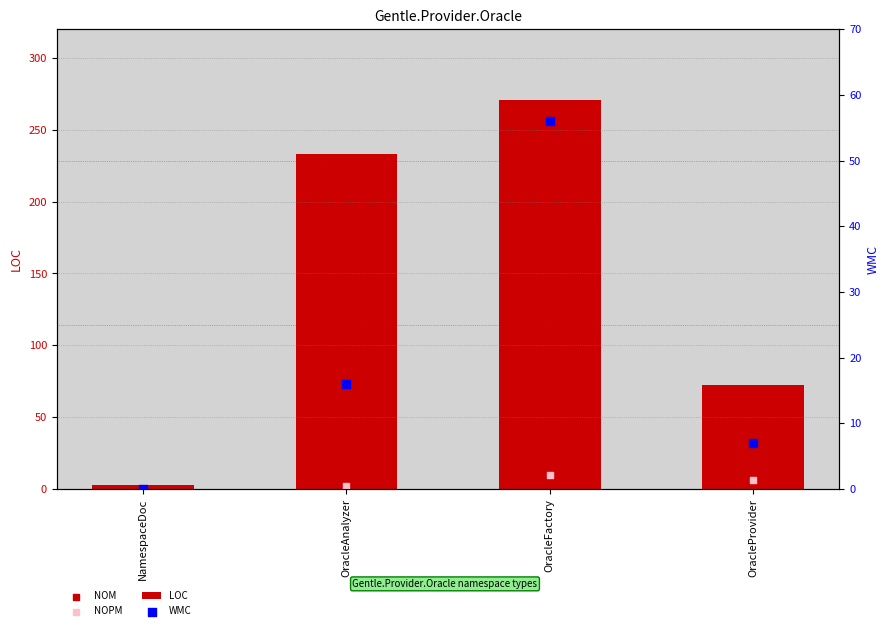

What is the total value across all series at NamespaceDoc?

3